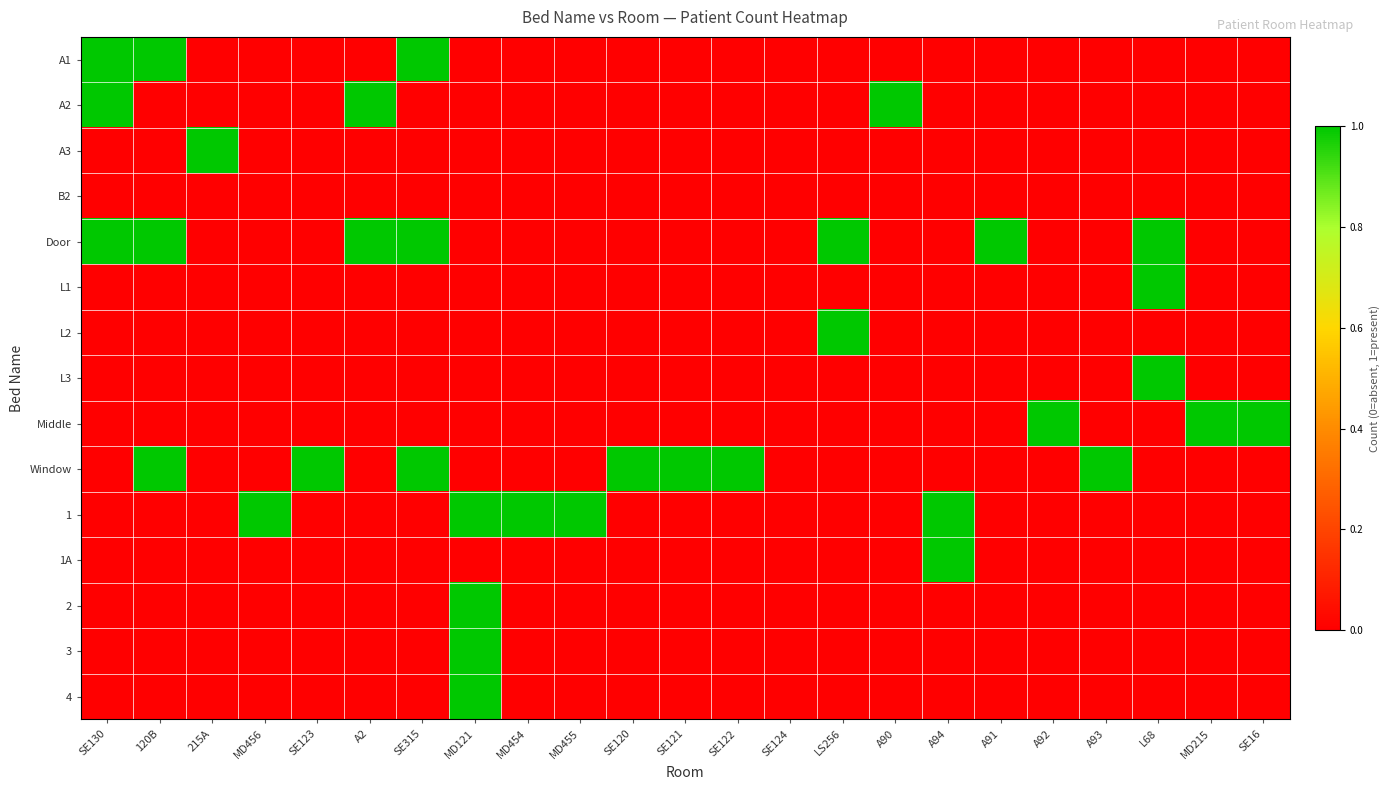

Reading right to left, list all the values displayed in this chart.

A1: SE16=0	MD215=0	L68=0	A93=0	A92=0	A91=0	A94=0	A90=0	LS256=0	SE124=0	SE122=0	SE121=0	SE120=0	MD455=0	MD454=0	MD121=0	SE315=1	A2=0	SE123=0	MD456=0	215A=0	120B=1	SE130=1
A2: SE16=0	MD215=0	L68=0	A93=0	A92=0	A91=0	A94=0	A90=1	LS256=0	SE124=0	SE122=0	SE121=0	SE120=0	MD455=0	MD454=0	MD121=0	SE315=0	A2=1	SE123=0	MD456=0	215A=0	120B=0	SE130=1
A3: SE16=0	MD215=0	L68=0	A93=0	A92=0	A91=0	A94=0	A90=0	LS256=0	SE124=0	SE122=0	SE121=0	SE120=0	MD455=0	MD454=0	MD121=0	SE315=0	A2=0	SE123=0	MD456=0	215A=1	120B=0	SE130=0
B2: SE16=0	MD215=0	L68=0	A93=0	A92=0	A91=0	A94=0	A90=0	LS256=0	SE124=0	SE122=0	SE121=0	SE120=0	MD455=0	MD454=0	MD121=0	SE315=0	A2=0	SE123=0	MD456=0	215A=0	120B=0	SE130=0
Door: SE16=0	MD215=0	L68=1	A93=0	A92=0	A91=1	A94=0	A90=0	LS256=1	SE124=0	SE122=0	SE121=0	SE120=0	MD455=0	MD454=0	MD121=0	SE315=1	A2=1	SE123=0	MD456=0	215A=0	120B=1	SE130=1
L1: SE16=0	MD215=0	L68=1	A93=0	A92=0	A91=0	A94=0	A90=0	LS256=0	SE124=0	SE122=0	SE121=0	SE120=0	MD455=0	MD454=0	MD121=0	SE315=0	A2=0	SE123=0	MD456=0	215A=0	120B=0	SE130=0
L2: SE16=0	MD215=0	L68=0	A93=0	A92=0	A91=0	A94=0	A90=0	LS256=1	SE124=0	SE122=0	SE121=0	SE120=0	MD455=0	MD454=0	MD121=0	SE315=0	A2=0	SE123=0	MD456=0	215A=0	120B=0	SE130=0
L3: SE16=0	MD215=0	L68=1	A93=0	A92=0	A91=0	A94=0	A90=0	LS256=0	SE124=0	SE122=0	SE121=0	SE120=0	MD455=0	MD454=0	MD121=0	SE315=0	A2=0	SE123=0	MD456=0	215A=0	120B=0	SE130=0
Middle: SE16=1	MD215=1	L68=0	A93=0	A92=1	A91=0	A94=0	A90=0	LS256=0	SE124=0	SE122=0	SE121=0	SE120=0	MD455=0	MD454=0	MD121=0	SE315=0	A2=0	SE123=0	MD456=0	215A=0	120B=0	SE130=0
Window: SE16=0	MD215=0	L68=0	A93=1	A92=0	A91=0	A94=0	A90=0	LS256=0	SE124=0	SE122=1	SE121=1	SE120=1	MD455=0	MD454=0	MD121=0	SE315=1	A2=0	SE123=1	MD456=0	215A=0	120B=1	SE130=0
1: SE16=0	MD215=0	L68=0	A93=0	A92=0	A91=0	A94=1	A90=0	LS256=0	SE124=0	SE122=0	SE121=0	SE120=0	MD455=1	MD454=1	MD121=1	SE315=0	A2=0	SE123=0	MD456=1	215A=0	120B=0	SE130=0
1A: SE16=0	MD215=0	L68=0	A93=0	A92=0	A91=0	A94=1	A90=0	LS256=0	SE124=0	SE122=0	SE121=0	SE120=0	MD455=0	MD454=0	MD121=0	SE315=0	A2=0	SE123=0	MD456=0	215A=0	120B=0	SE130=0
2: SE16=0	MD215=0	L68=0	A93=0	A92=0	A91=0	A94=0	A90=0	LS256=0	SE124=0	SE122=0	SE121=0	SE120=0	MD455=0	MD454=0	MD121=1	SE315=0	A2=0	SE123=0	MD456=0	215A=0	120B=0	SE130=0
3: SE16=0	MD215=0	L68=0	A93=0	A92=0	A91=0	A94=0	A90=0	LS256=0	SE124=0	SE122=0	SE121=0	SE120=0	MD455=0	MD454=0	MD121=1	SE315=0	A2=0	SE123=0	MD456=0	215A=0	120B=0	SE130=0
4: SE16=0	MD215=0	L68=0	A93=0	A92=0	A91=0	A94=0	A90=0	LS256=0	SE124=0	SE122=0	SE121=0	SE120=0	MD455=0	MD454=0	MD121=1	SE315=0	A2=0	SE123=0	MD456=0	215A=0	120B=0	SE130=0